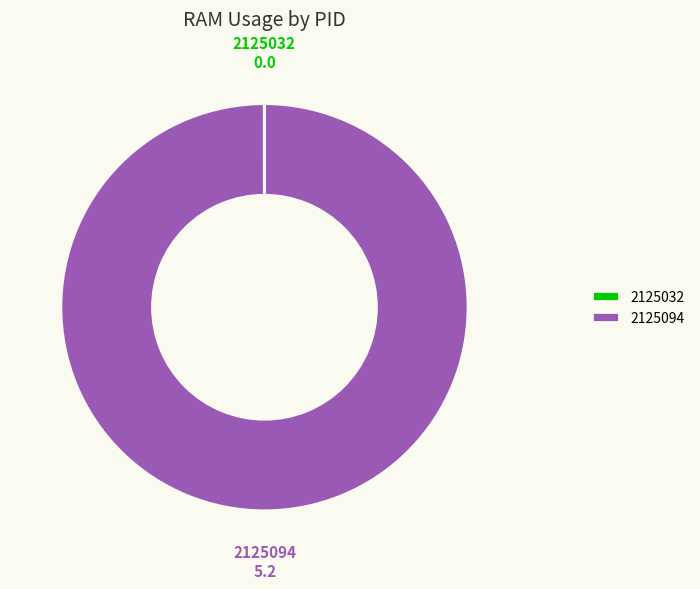

Is 2125094 the majority of the pie?

Yes